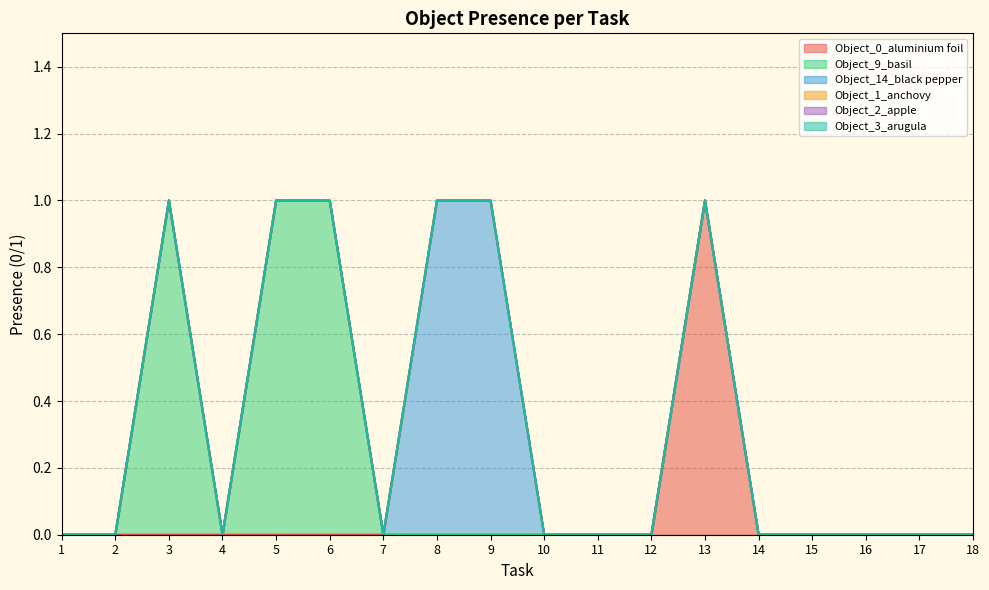

How many lines are shown in the chart?

6